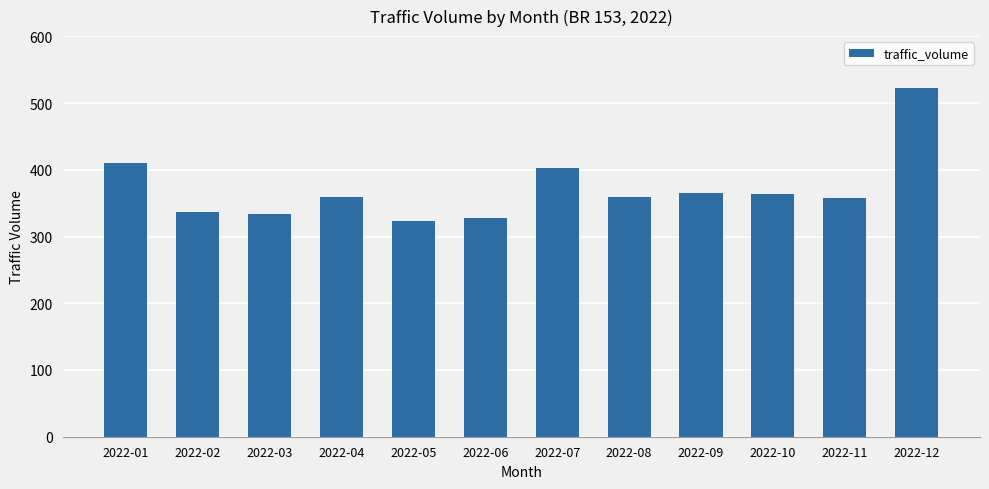

What is the difference between the maximum and minimum values?

199